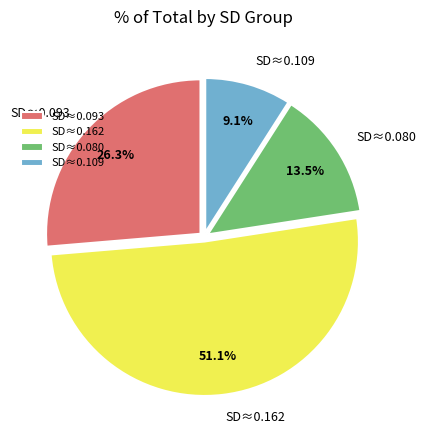

How much of the chart is everything except SD≈0.080?

86.5%